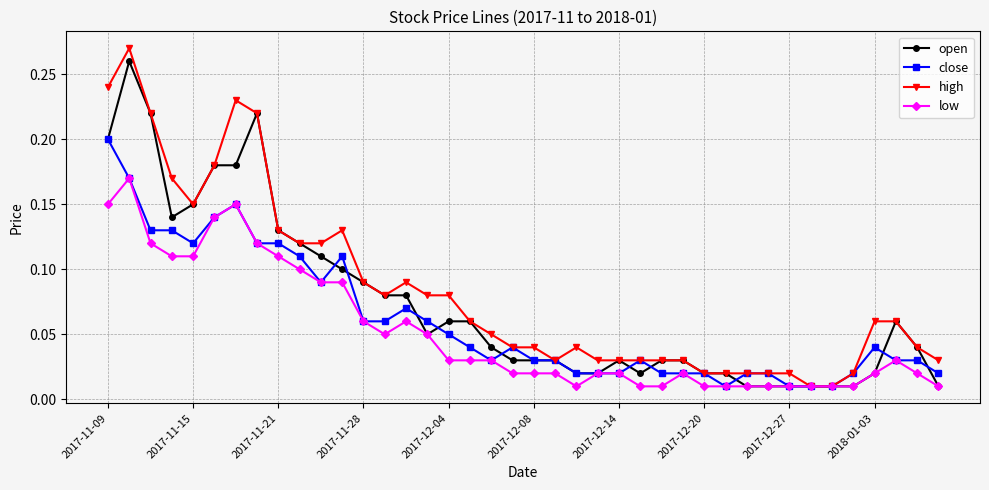

Count the number of categories in the chart.

40